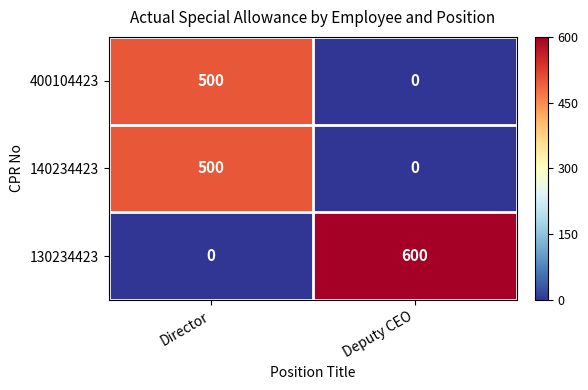

Which category has the highest value across all series?

Deputy CEO